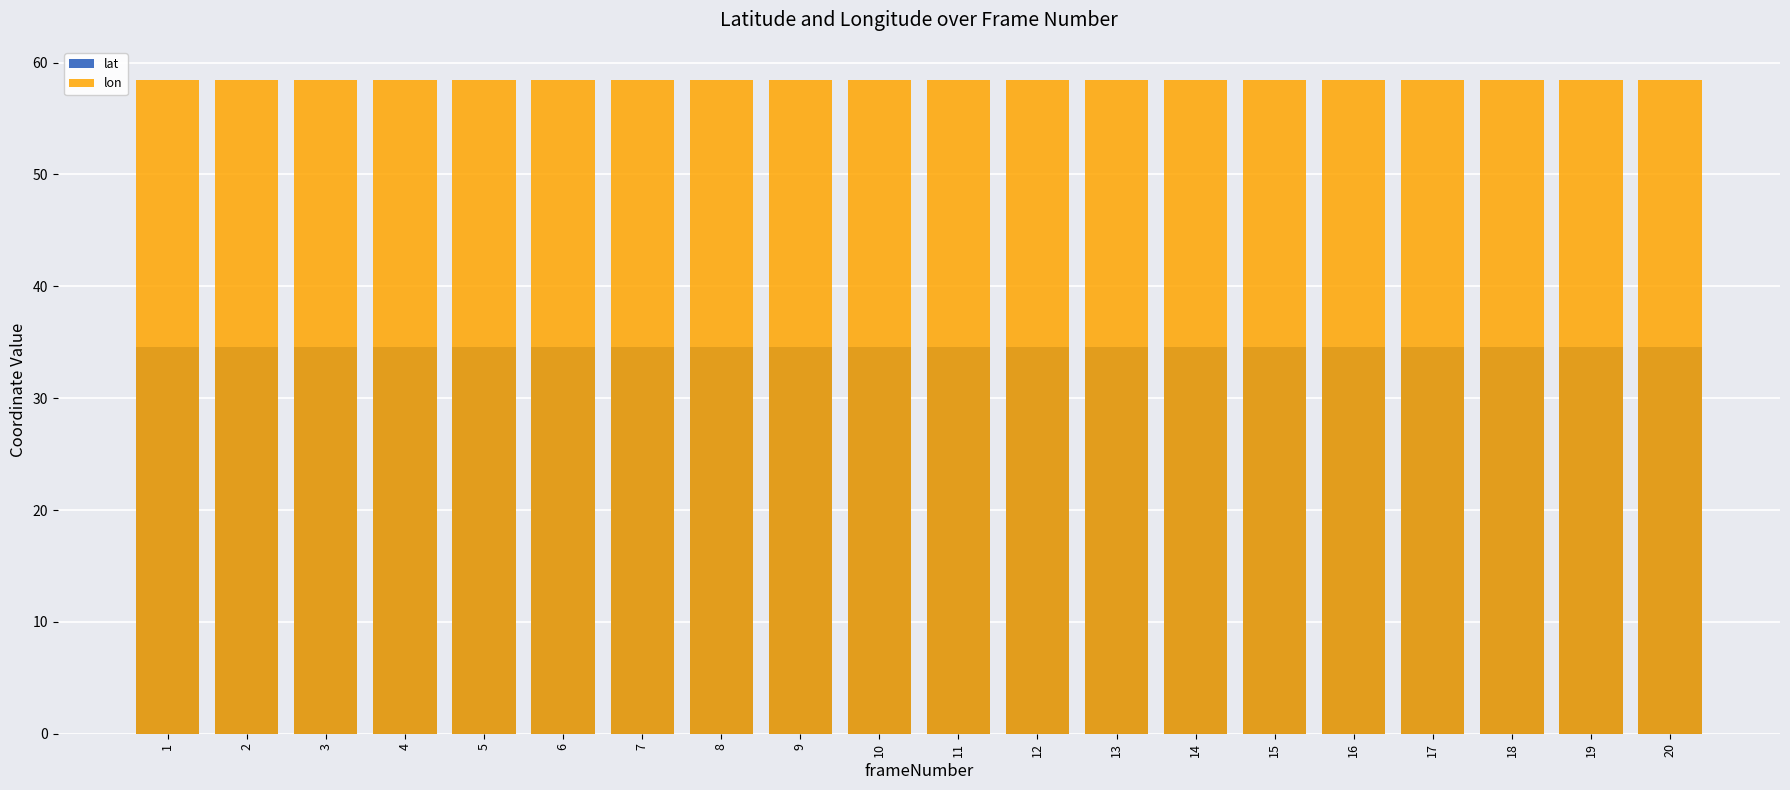

Where is lat nearest to the value 34?

1